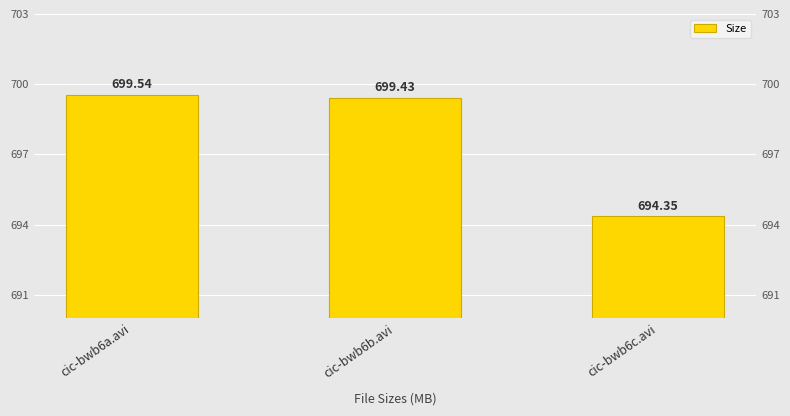

Reading left to right, transcribe all the data shown in this chart.

699.5	699.4	694.4